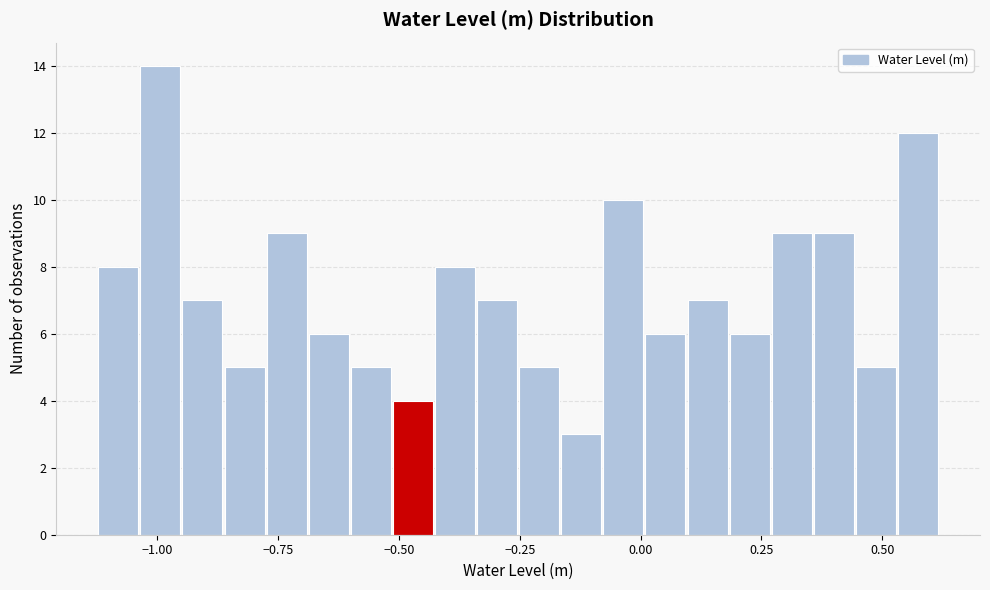

Around what value on the x-axis is the tallest bar? Give the approximate position of its centre, as read against the axis.

-1.00